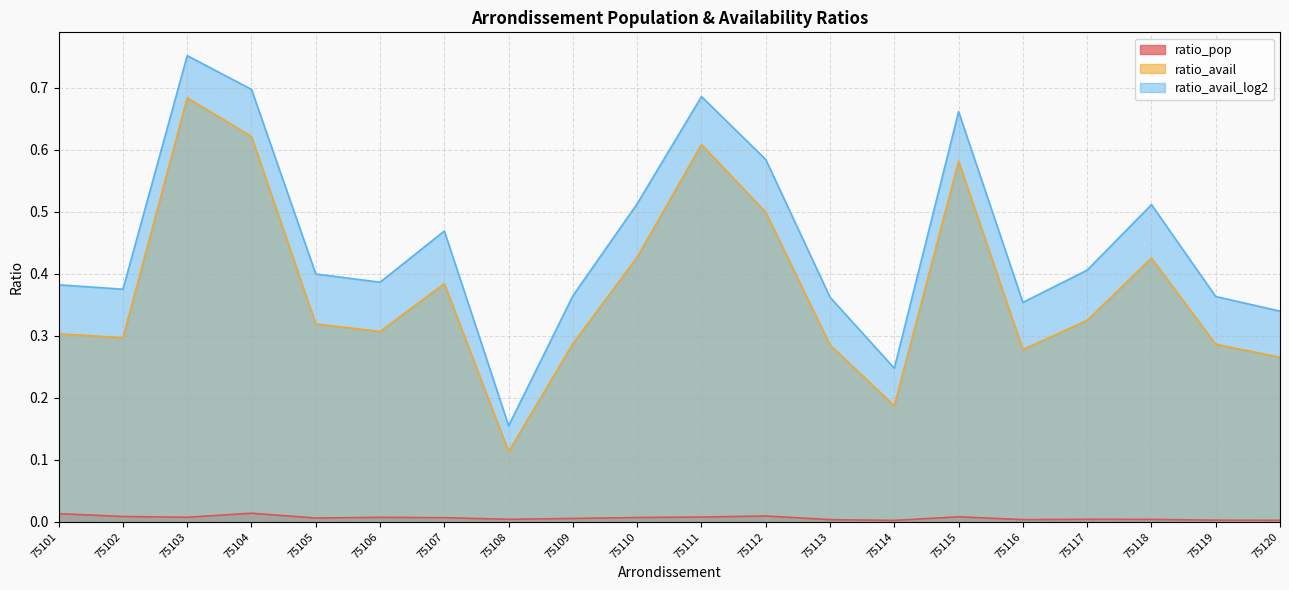

Where is the first local maximum for ratio_avail?

75103